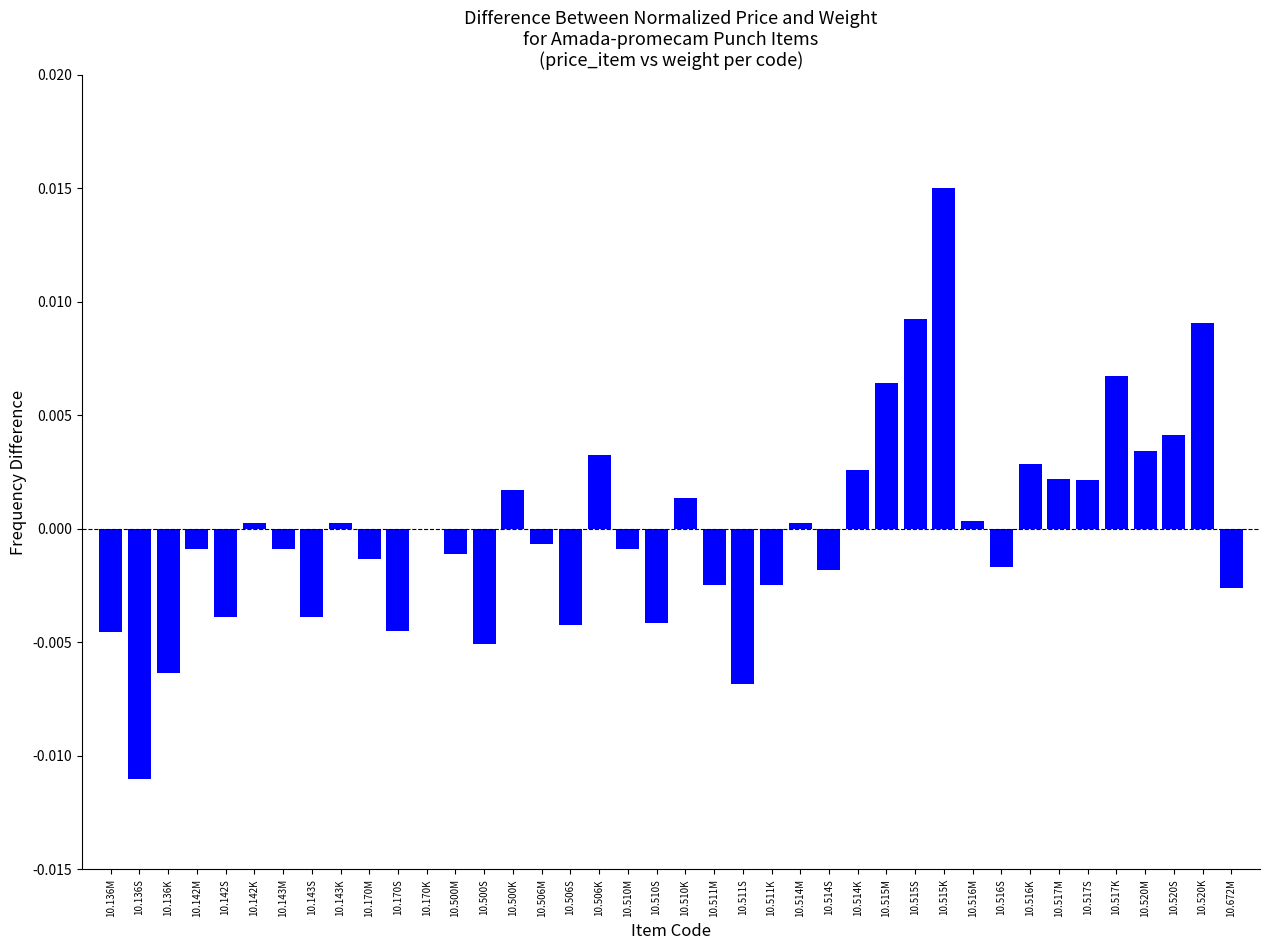

Which has a higher value, 10.142S or 10.506S?

10.142S